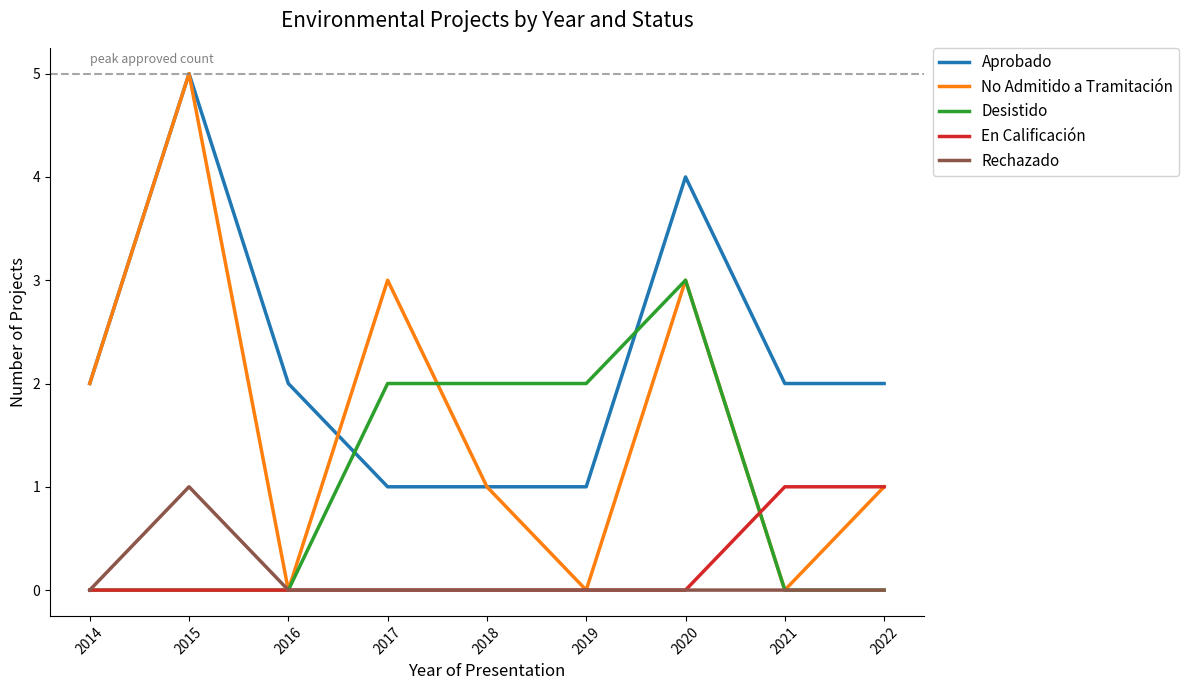

What are all the series names shown in the legend?

Aprobado, No Admitido a Tramitación, Desistido, En Calificación, Rechazado